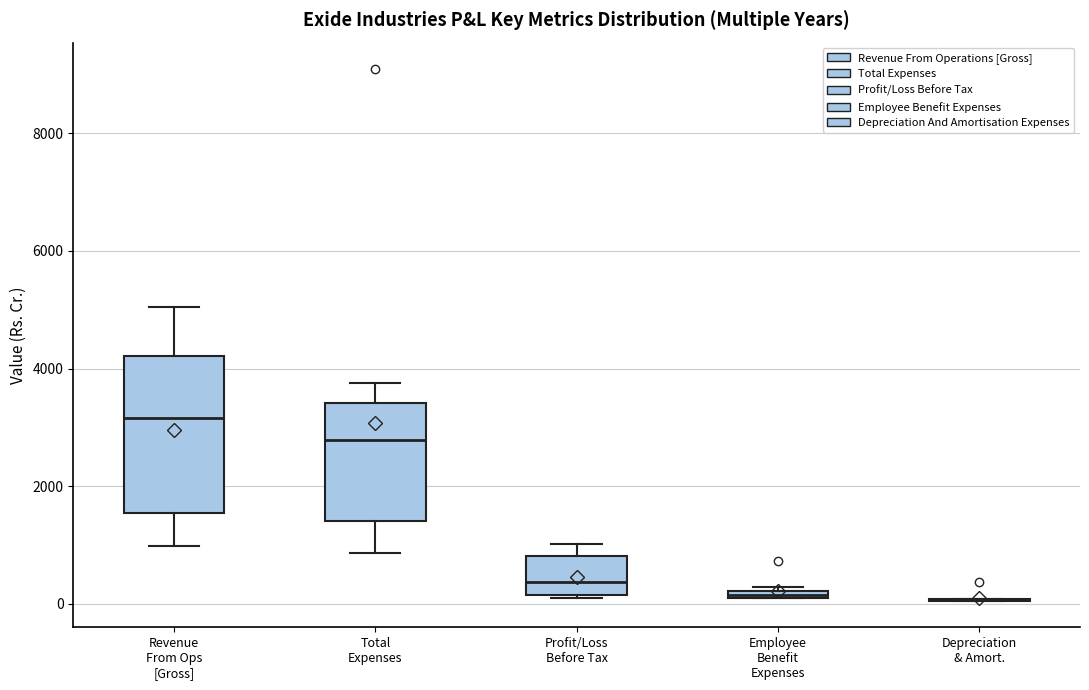

Which box is the tallest, from its lower edge to its upper edge?

Revenue From Ops [Gross]